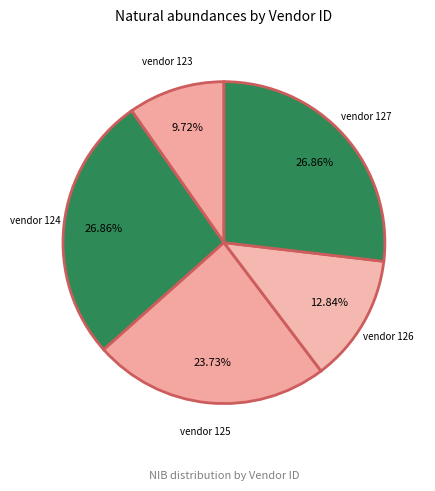

Rank the categories by value from highest to lowest.

124, 127, 125, 126, 123